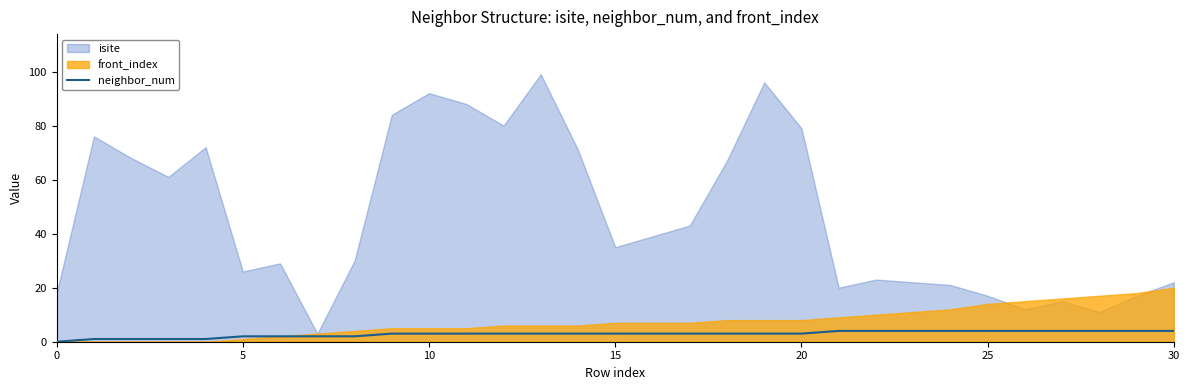

True or false: the data shows 3 at 20.

True